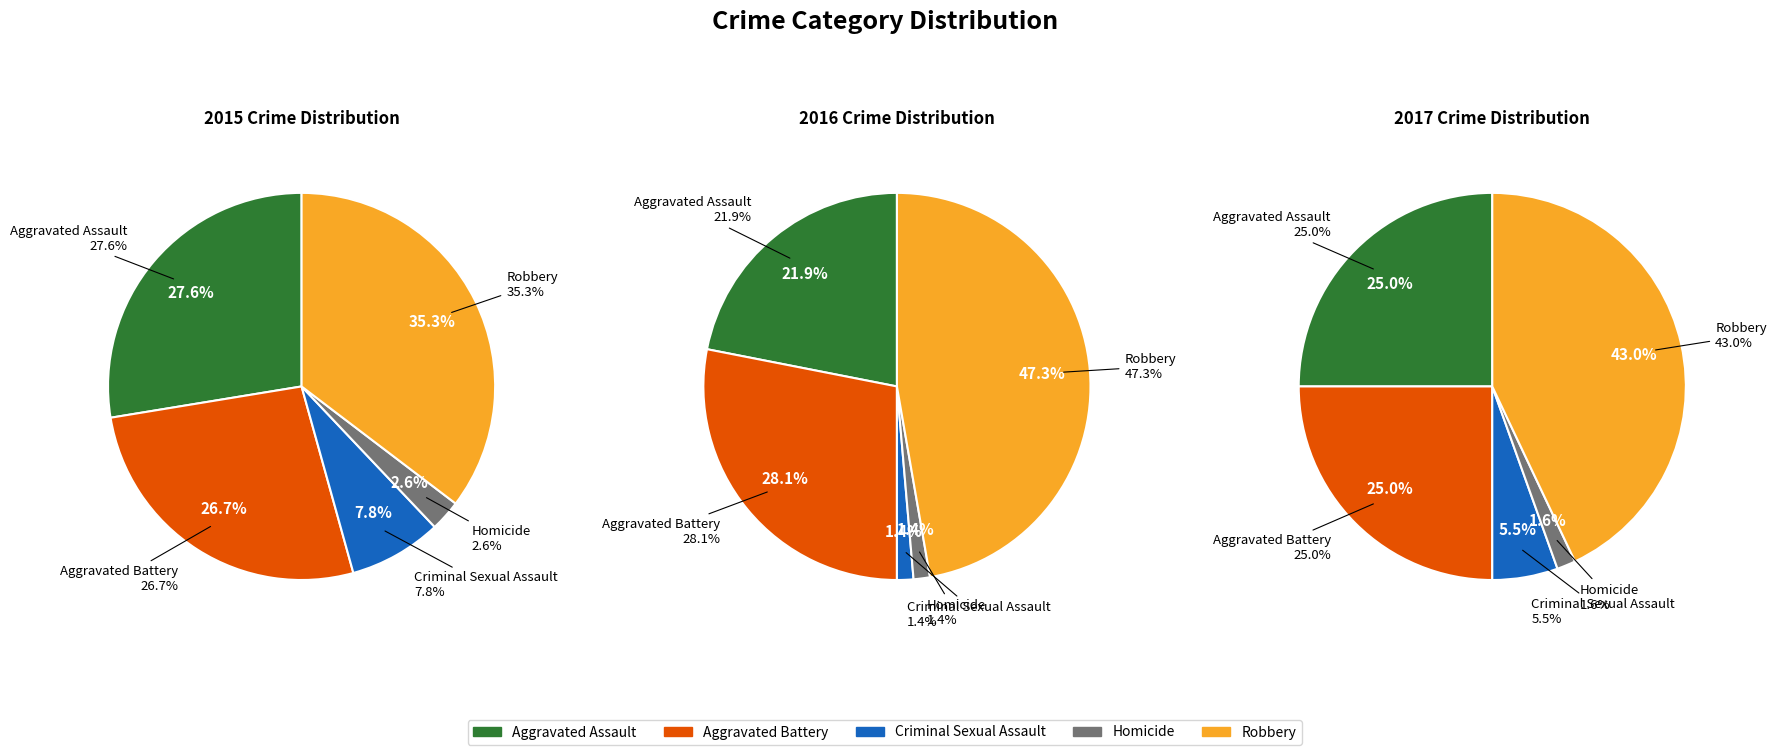

Count the number of slices in the pie.

5